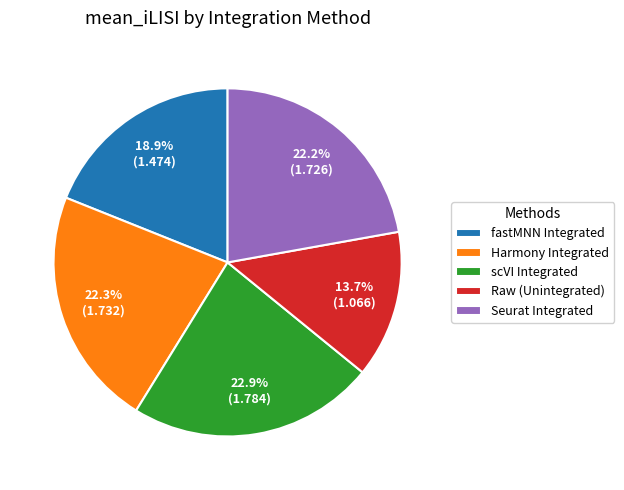

How many segments does this pie chart have?

5